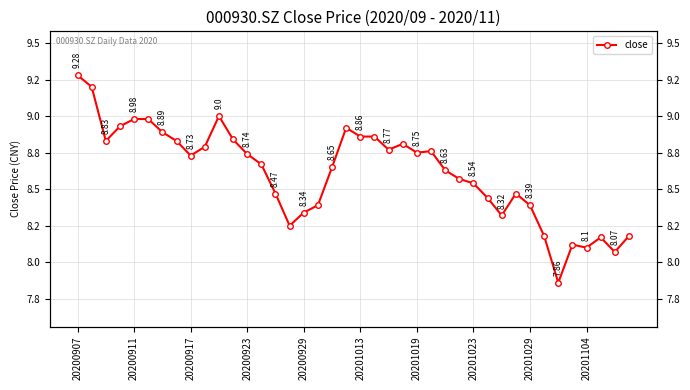

Where is the data nearest to the value 8?

38